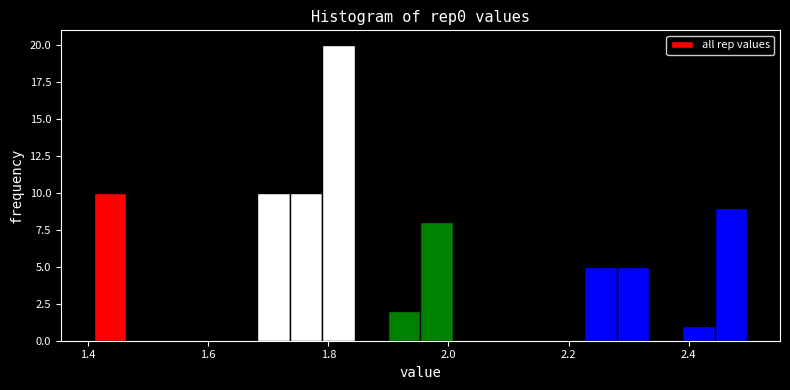

Read against the x-axis, roughly where is the centre of the tallest bar?

1.82